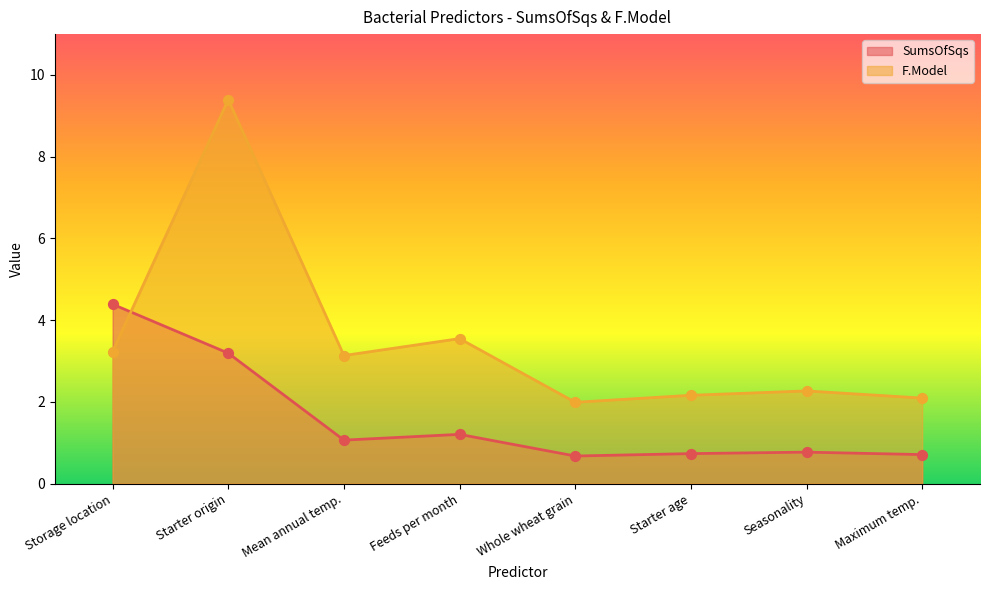

Which series has the largest total across all categories?

F.Model